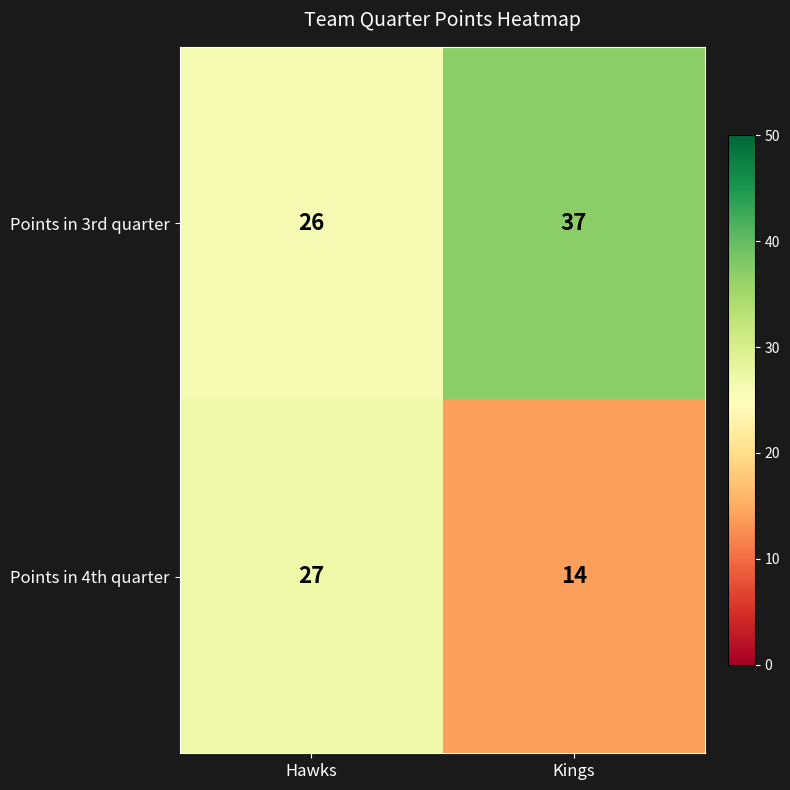

Which series changed the most between Hawks and Kings?

Points in 4th quarter